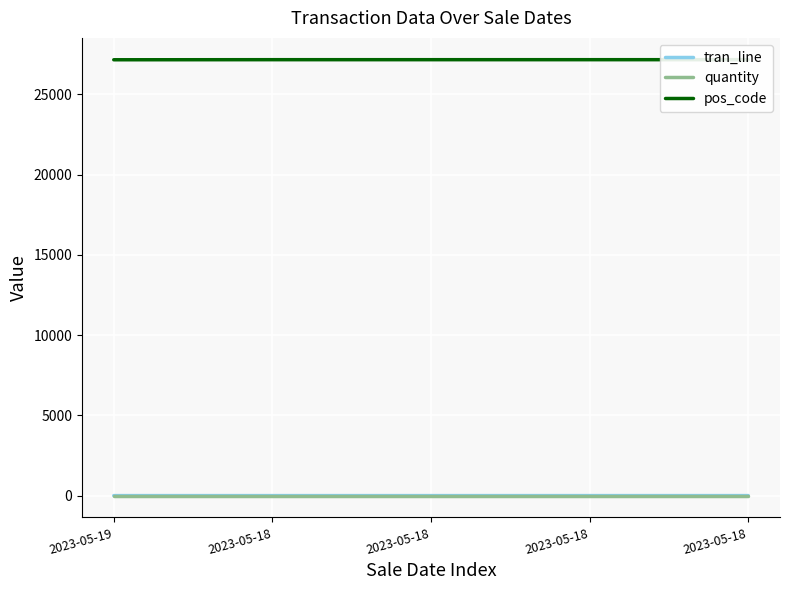

Is it true that quantity equals 1 at 2023-05-18?

True